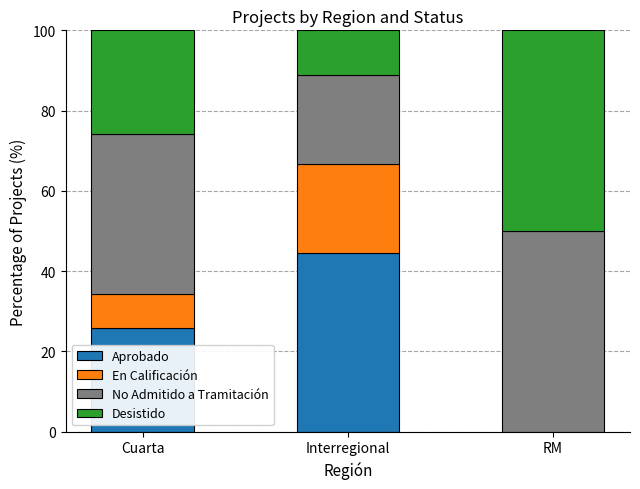

What is the sum of the Aprobado values at Interregional and Cuarta?

70.2